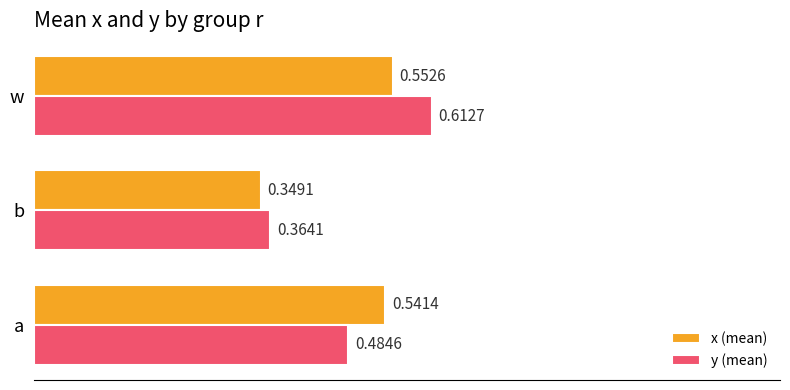

Which category has the lowest value in the x (mean) series?

b